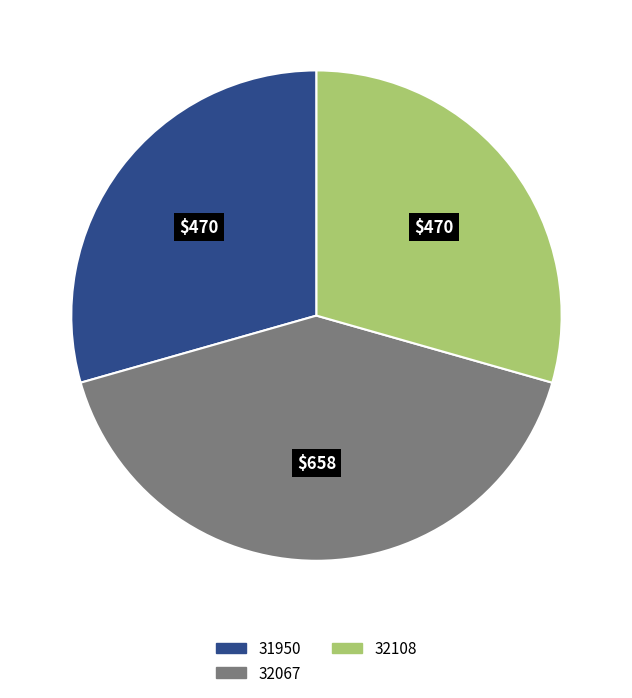

Is it true that 32067 is 41% of the pie?

True